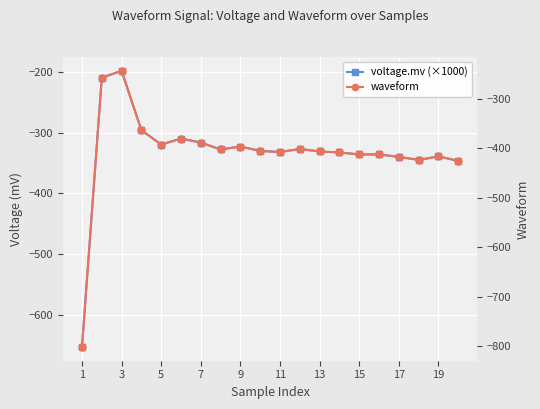

Rank the series at 1 from lowest to highest value.

waveform, voltage.mv (×1000)